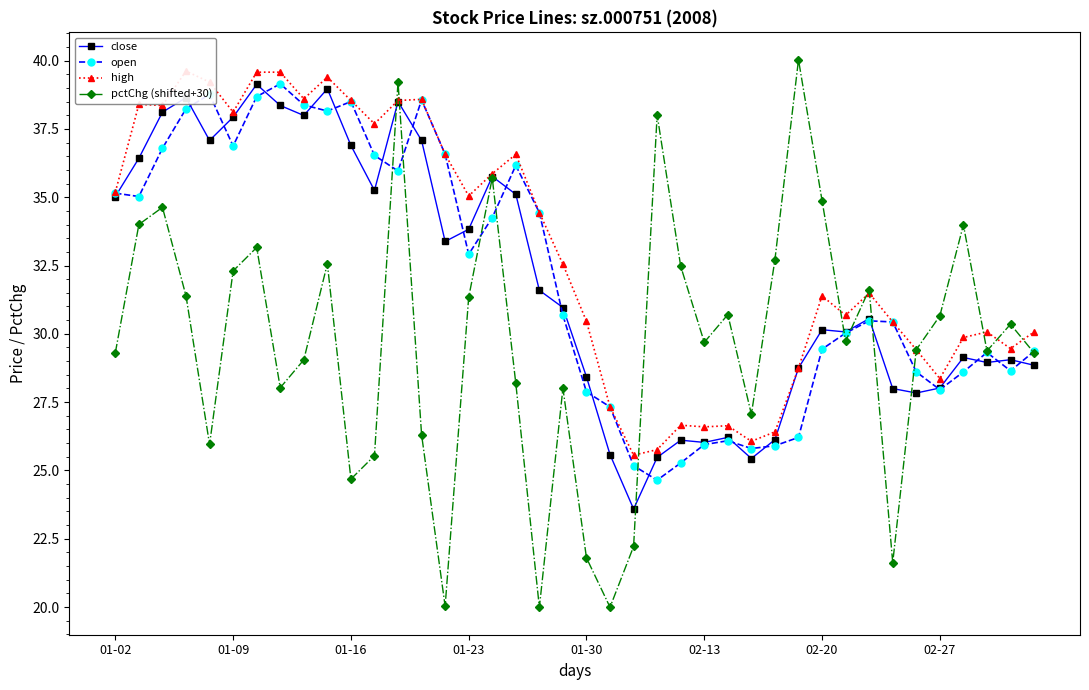

How many values in the high series exceed 32?

20